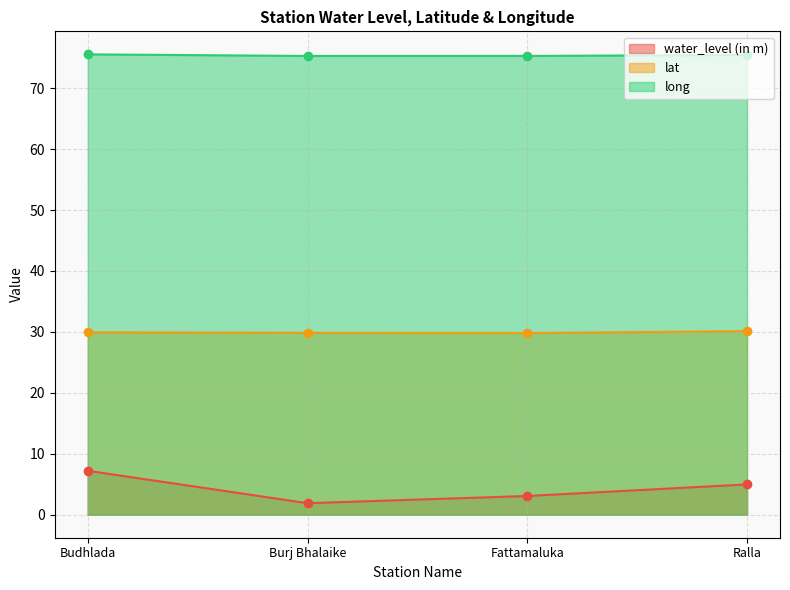

True or false: water_level (in m) and lat cross at least once.

False